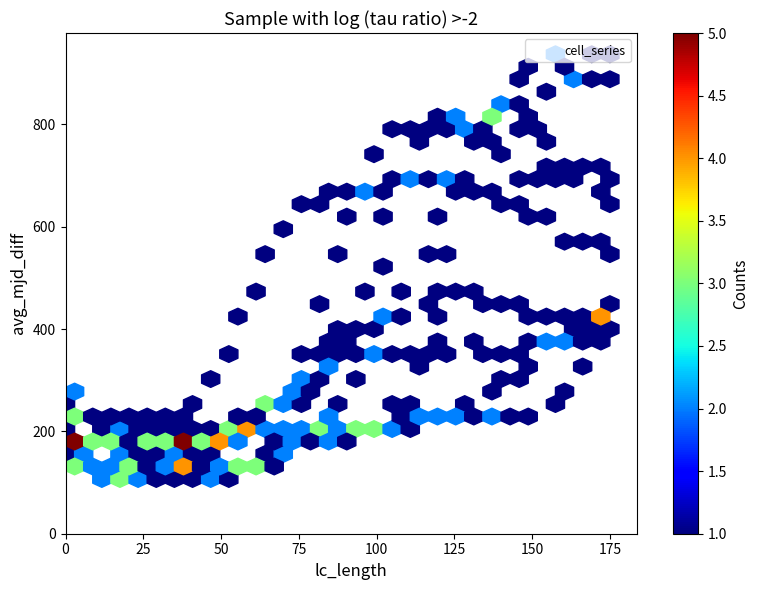

What Y value in the scatter plot is closest to 463?

476.0